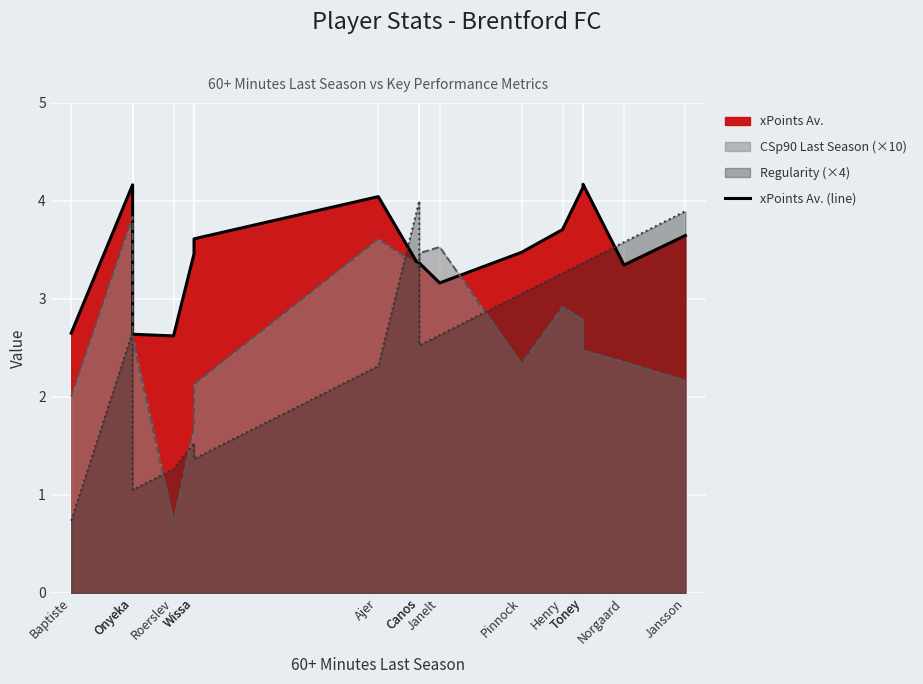

Is it true that the value at Wissa is 3.5?

True